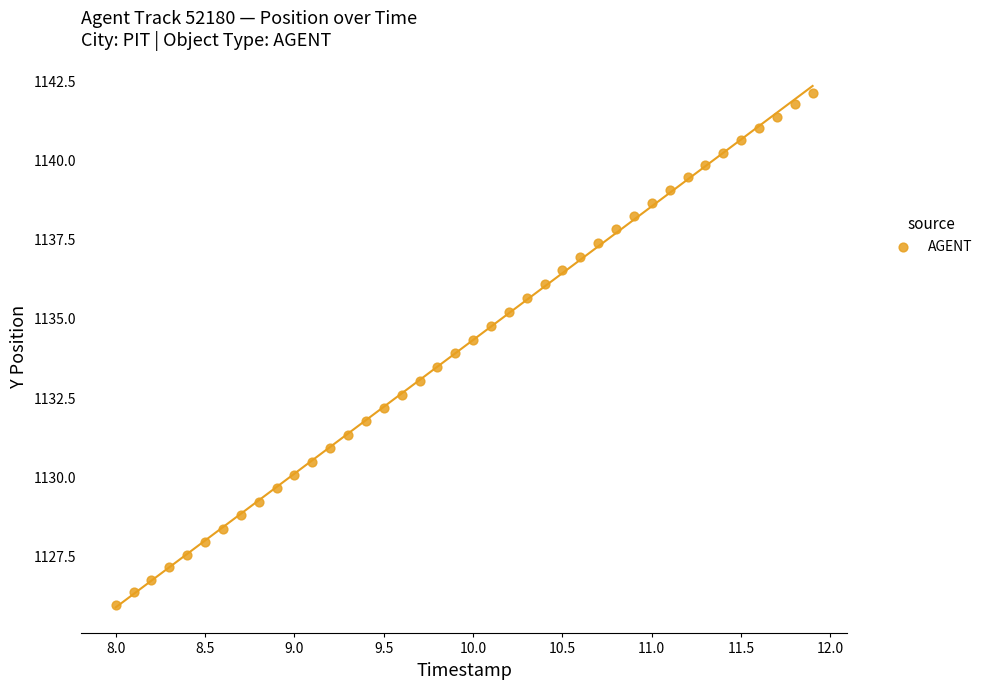

What is the range of Y values (max minus min)?

16.2